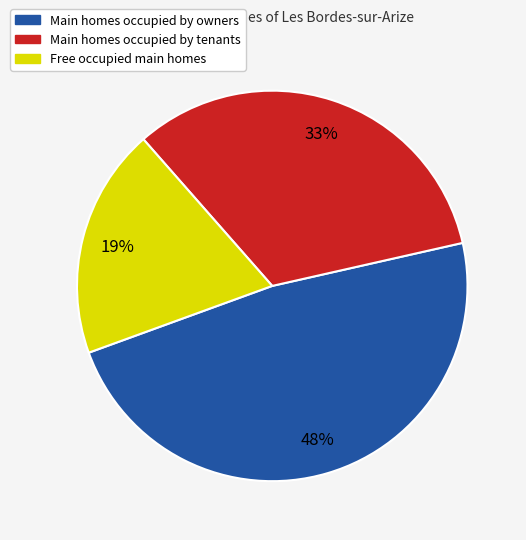

To the nearest percent, what is the difference between the largest and smallest slice percentages?

29%